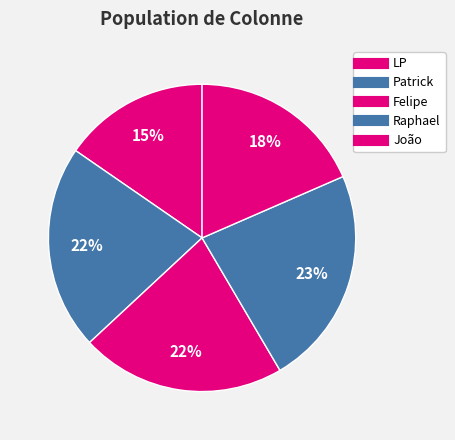

Is it true that Raphael is 23% of the pie?

True